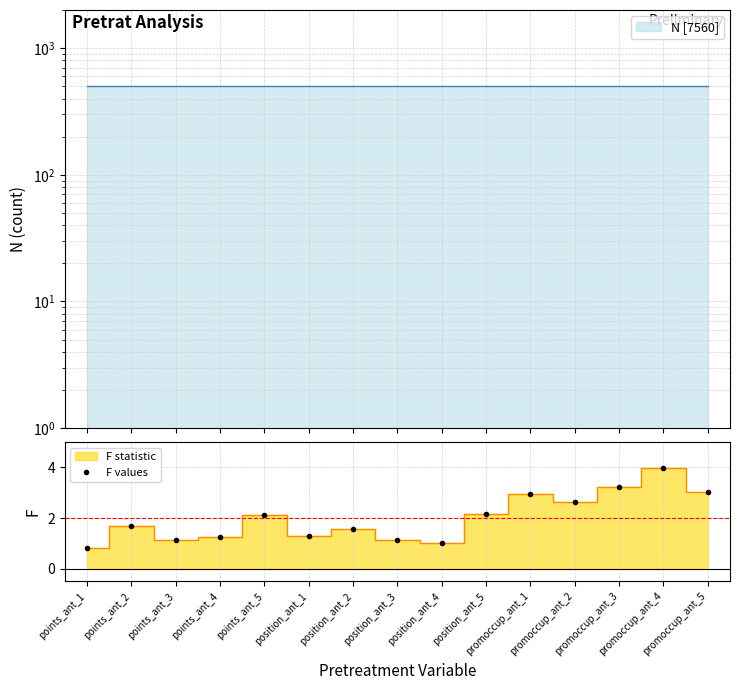

Reading right to left, extract all data points from this chart.

promoccup_ant_5=3.0	promoccup_ant_4=4.0	promoccup_ant_3=3.2	promoccup_ant_2=2.6	promoccup_ant_1=2.9	position_ant_5=2.2	position_ant_4=1.0	position_ant_3=1.1	position_ant_2=1.6	position_ant_1=1.3	points_ant_5=2.1	points_ant_4=1.2	points_ant_3=1.1	points_ant_2=1.7	points_ant_1=0.8